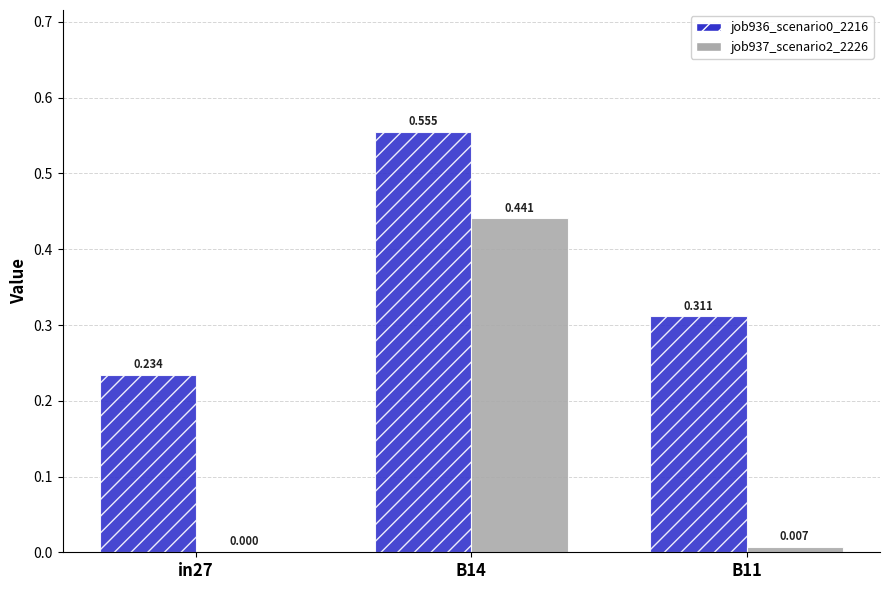

Is the value of job937_scenario2_2226 at B11 greater than the value of job936_scenario0_2216 at B11?

No